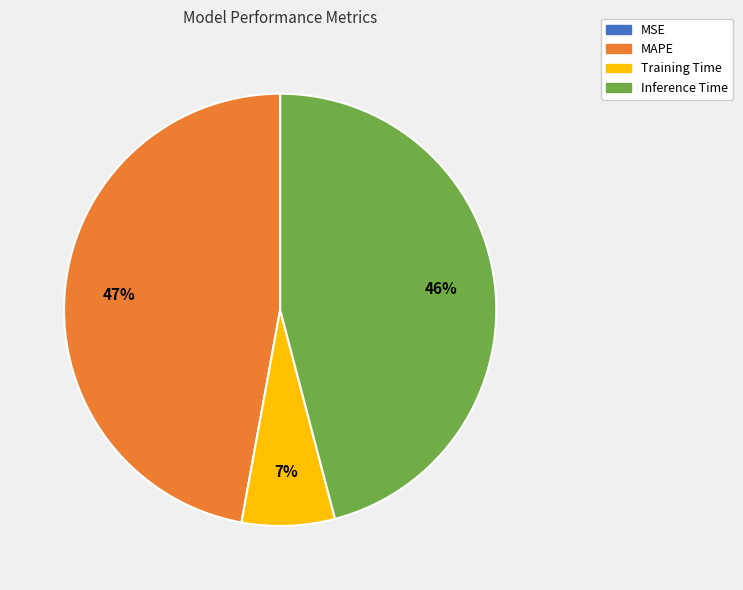

To the nearest percent, what is the difference between the largest and smallest slice percentages?

47%